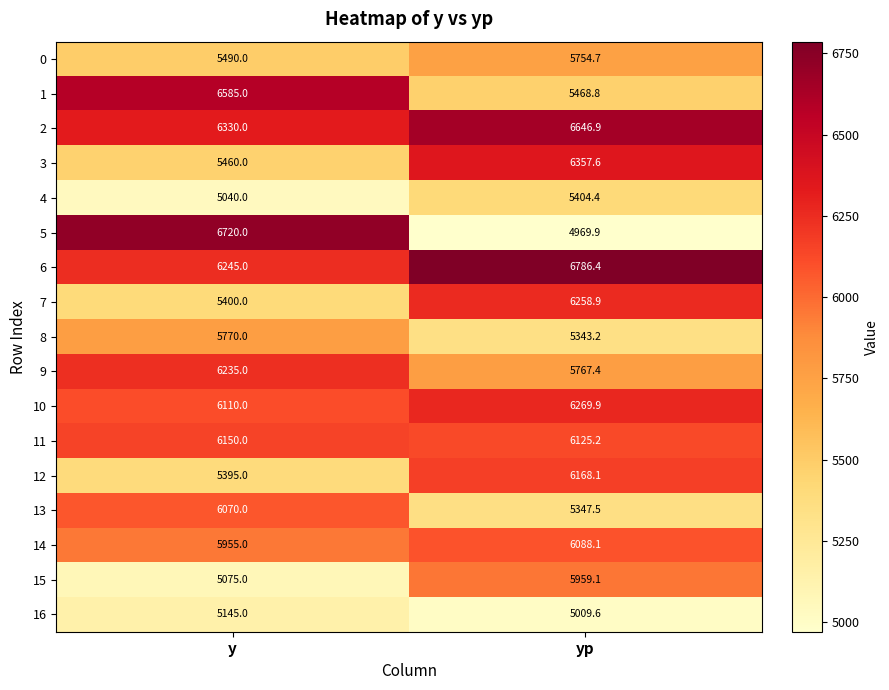

Rank the series at yp from highest to lowest value.

6, 2, 3, 10, 7, 12, 11, 14, 15, 9, 0, 1, 4, 13, 8, 16, 5